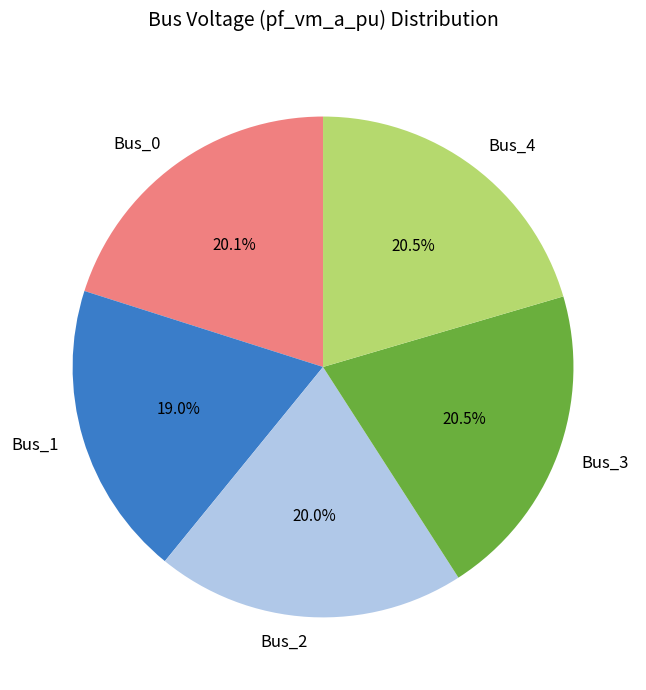

What is the ratio of the value at Bus_4 to the value at Bus_3?

1.0